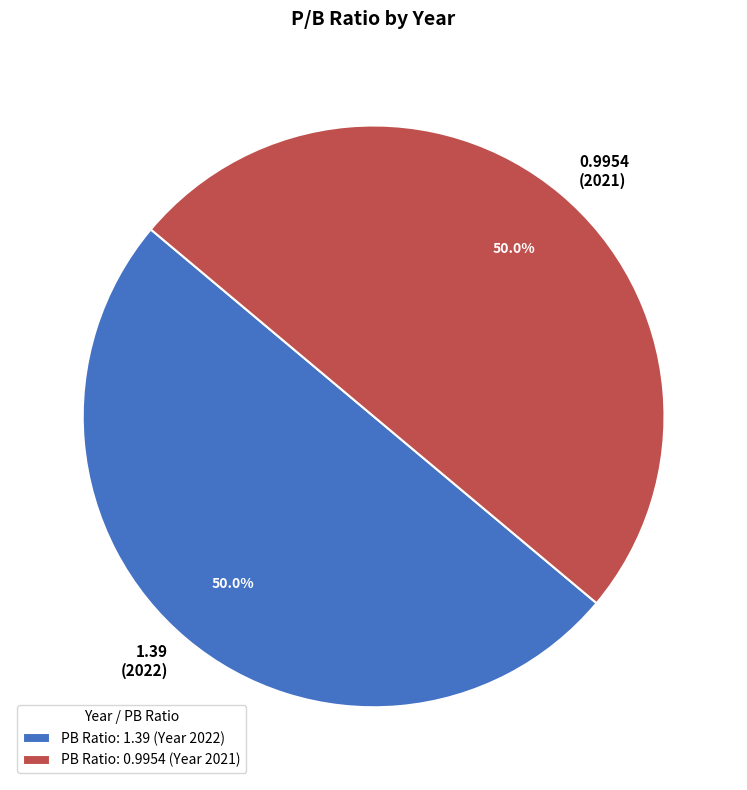

Is the sum of 0.9954 and 1.39 greater than half?

Yes